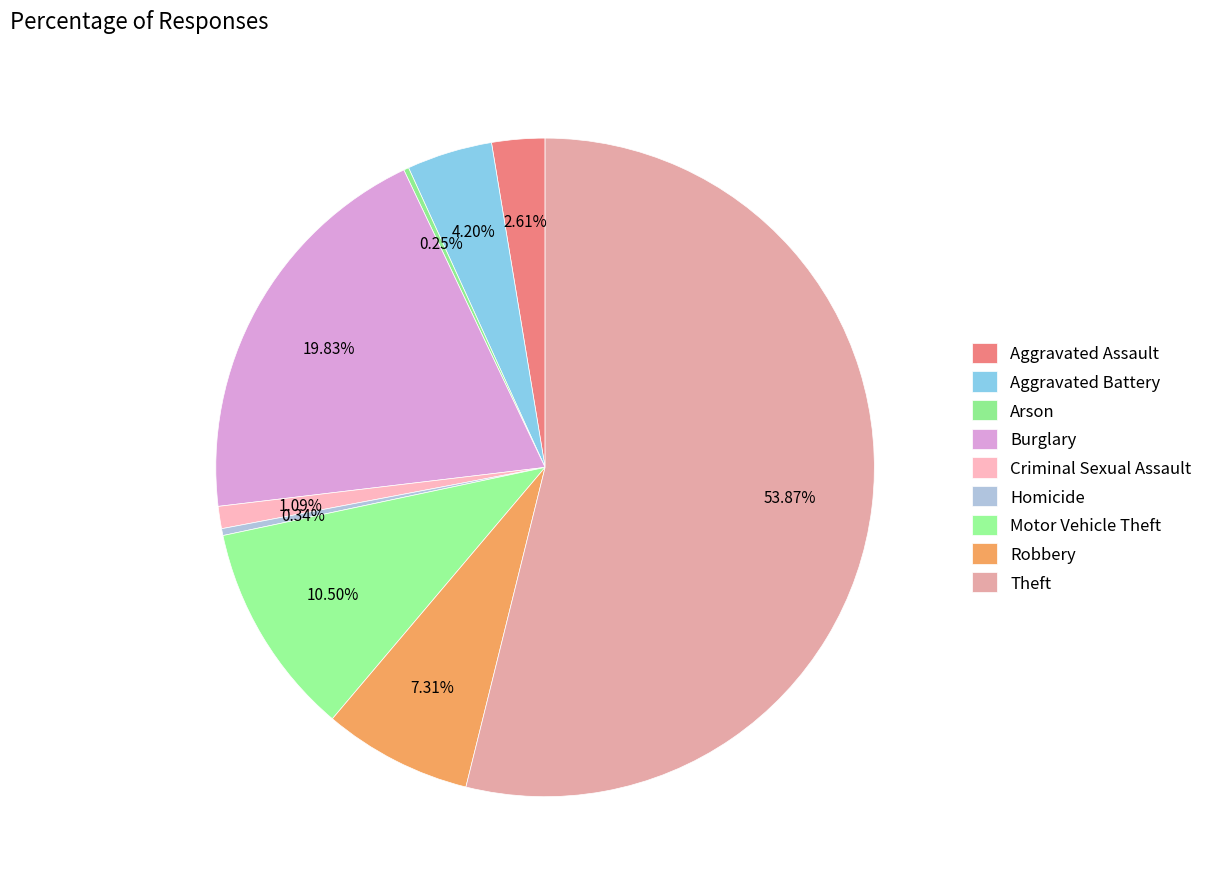

What is the total percentage of Motor Vehicle Theft and Arson?

10.8%